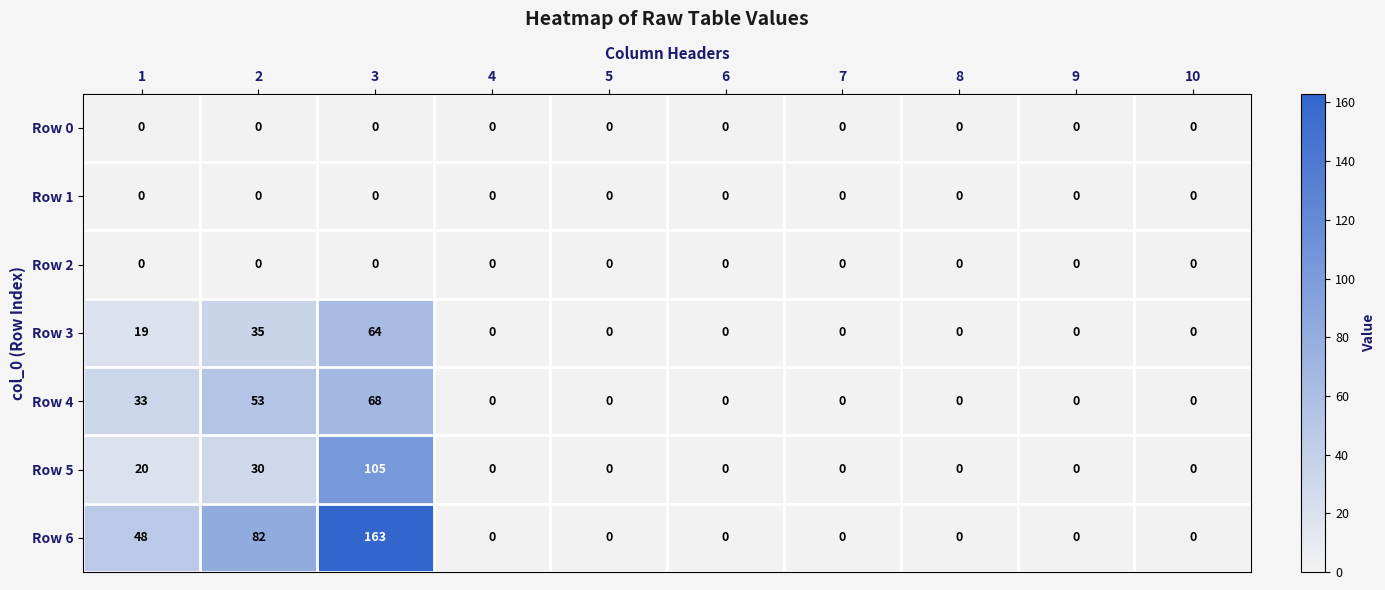

What is the difference between the highest and lowest values at 2?

82